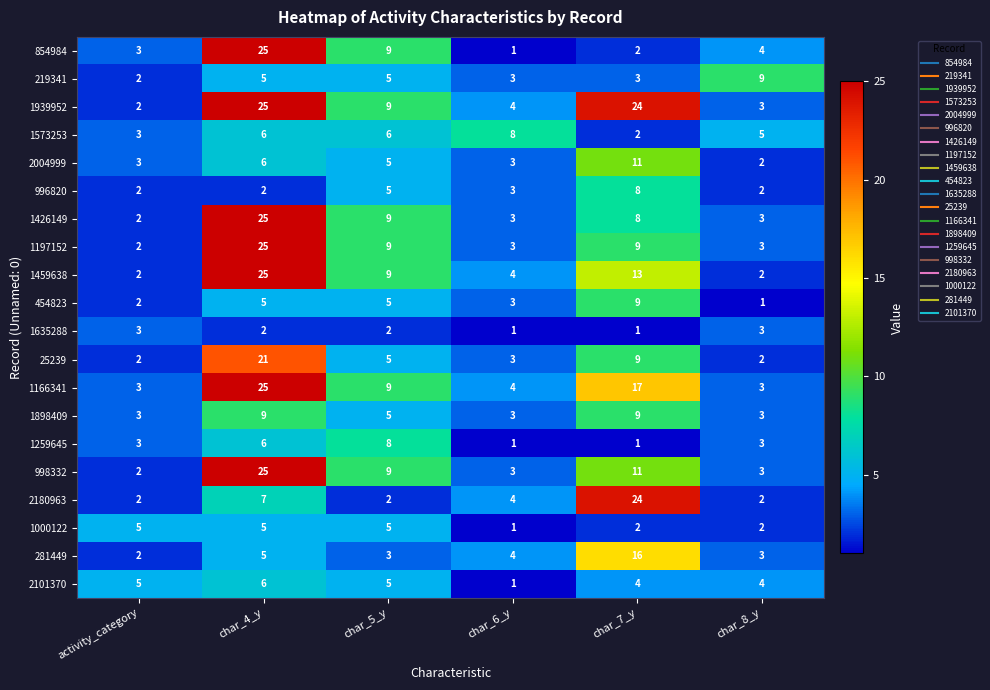

At which category does the chart reach its peak across all series?

char_4_y